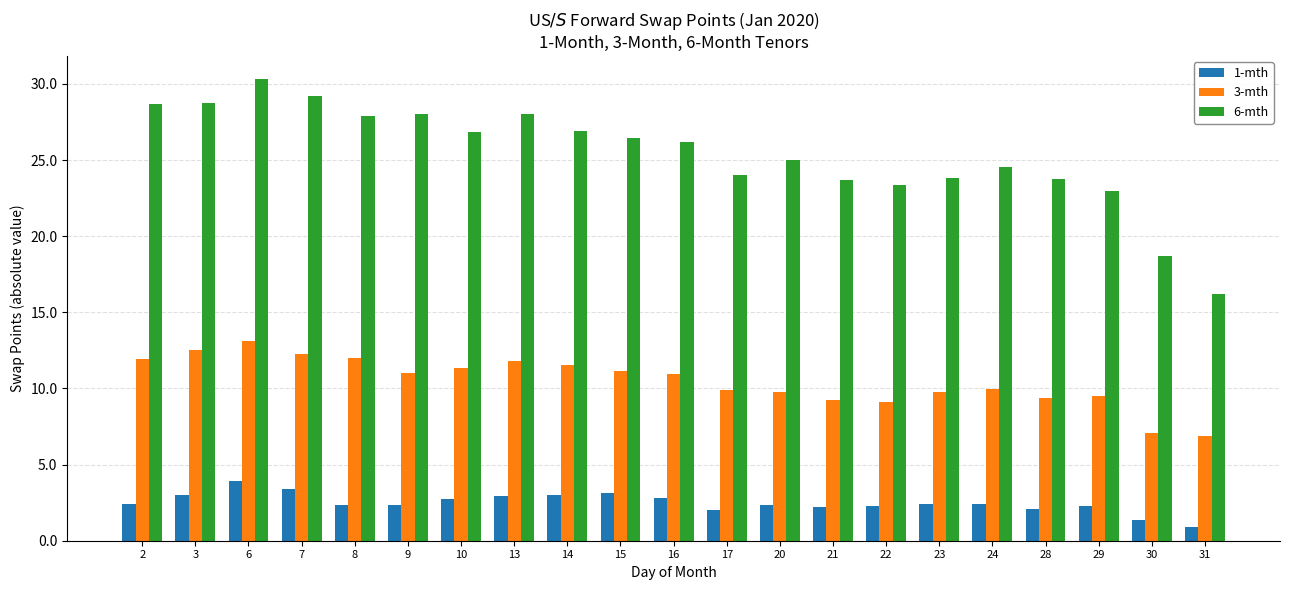

What is the total value across all series at 21?

35.2